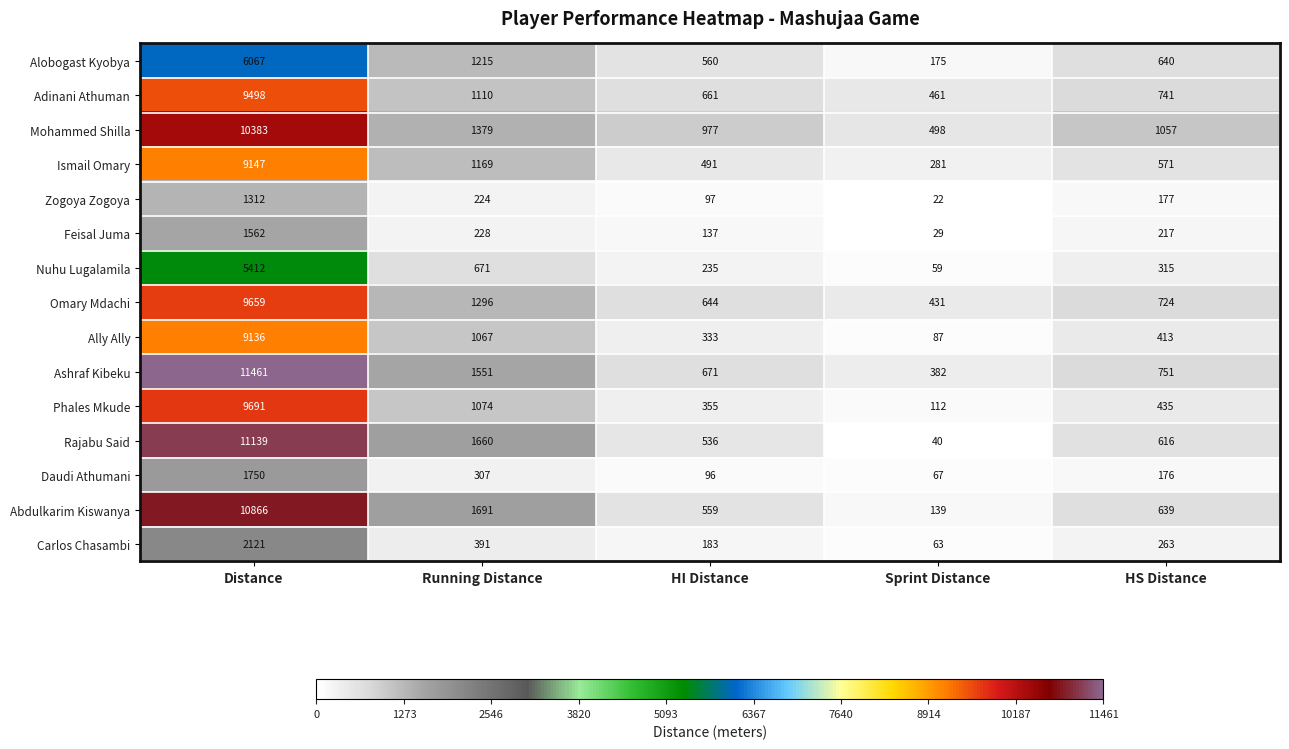

Which series changed the most between HI Distance and Sprint Distance?

Rajabu Said